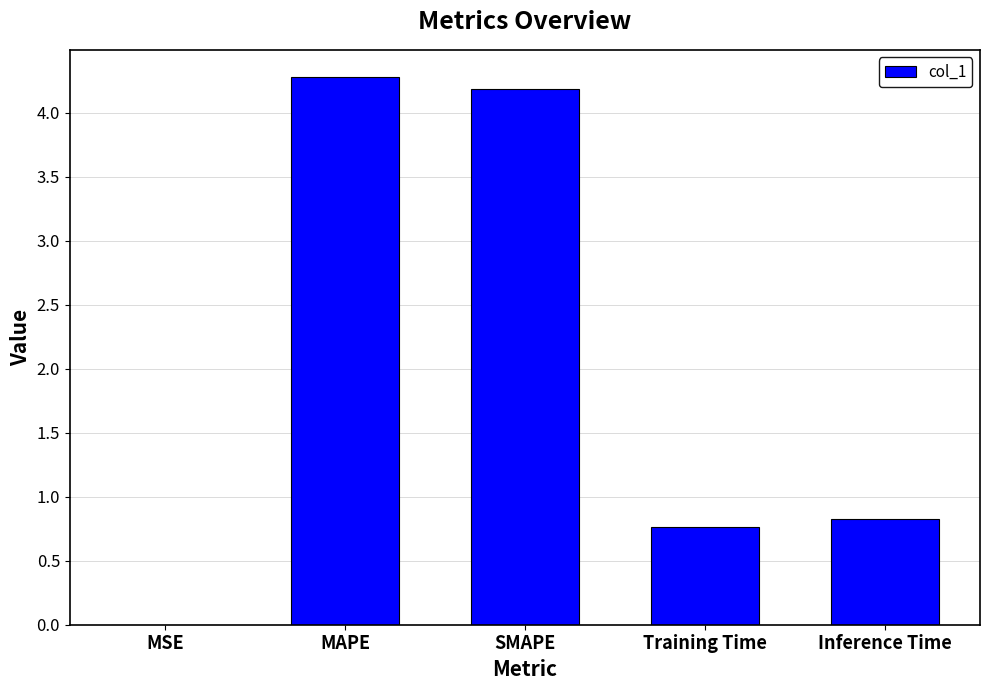

What is the sum of all values?

10.1